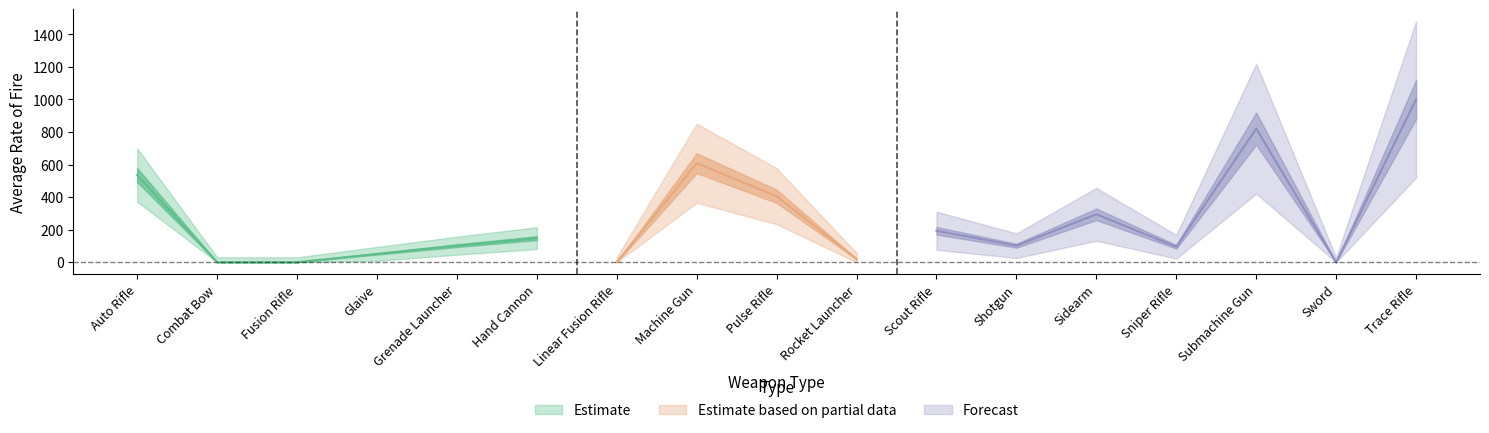

Count the number of categories in the chart.

17